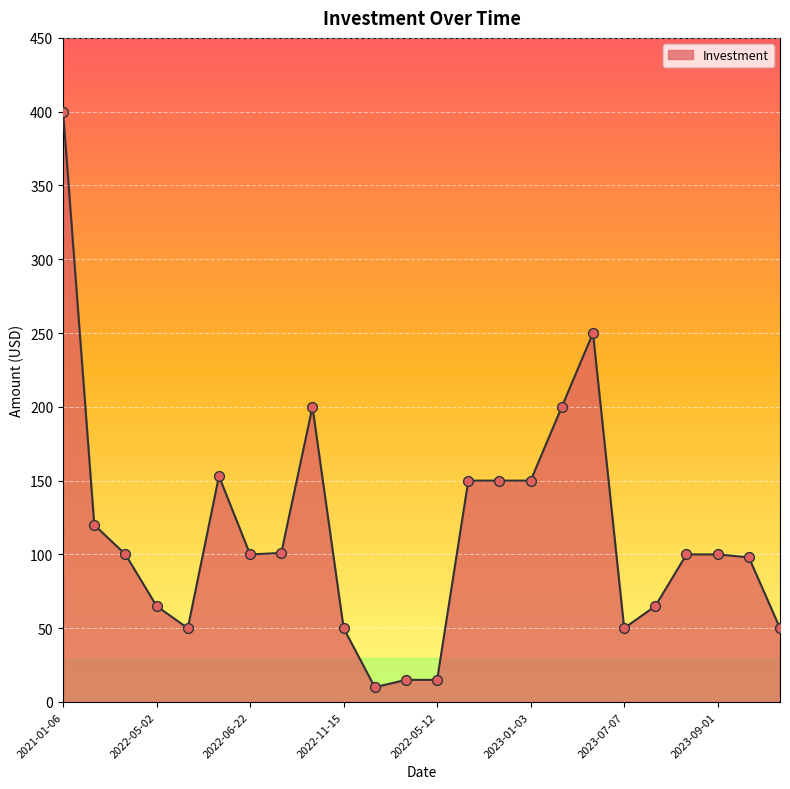

What is the maximum value shown in the chart?

400